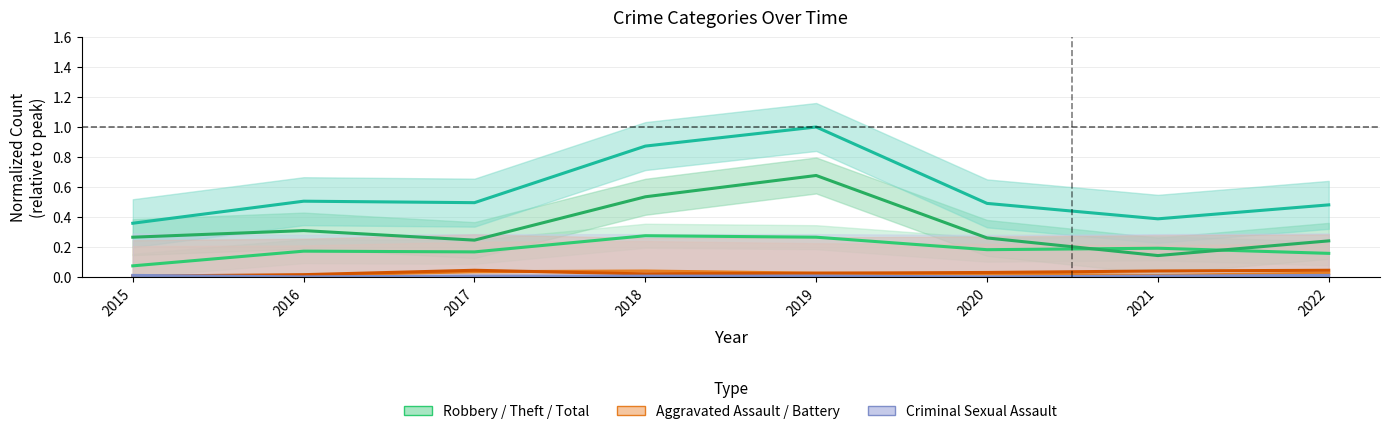

Does the chart display data point markers on the line(s)?

No